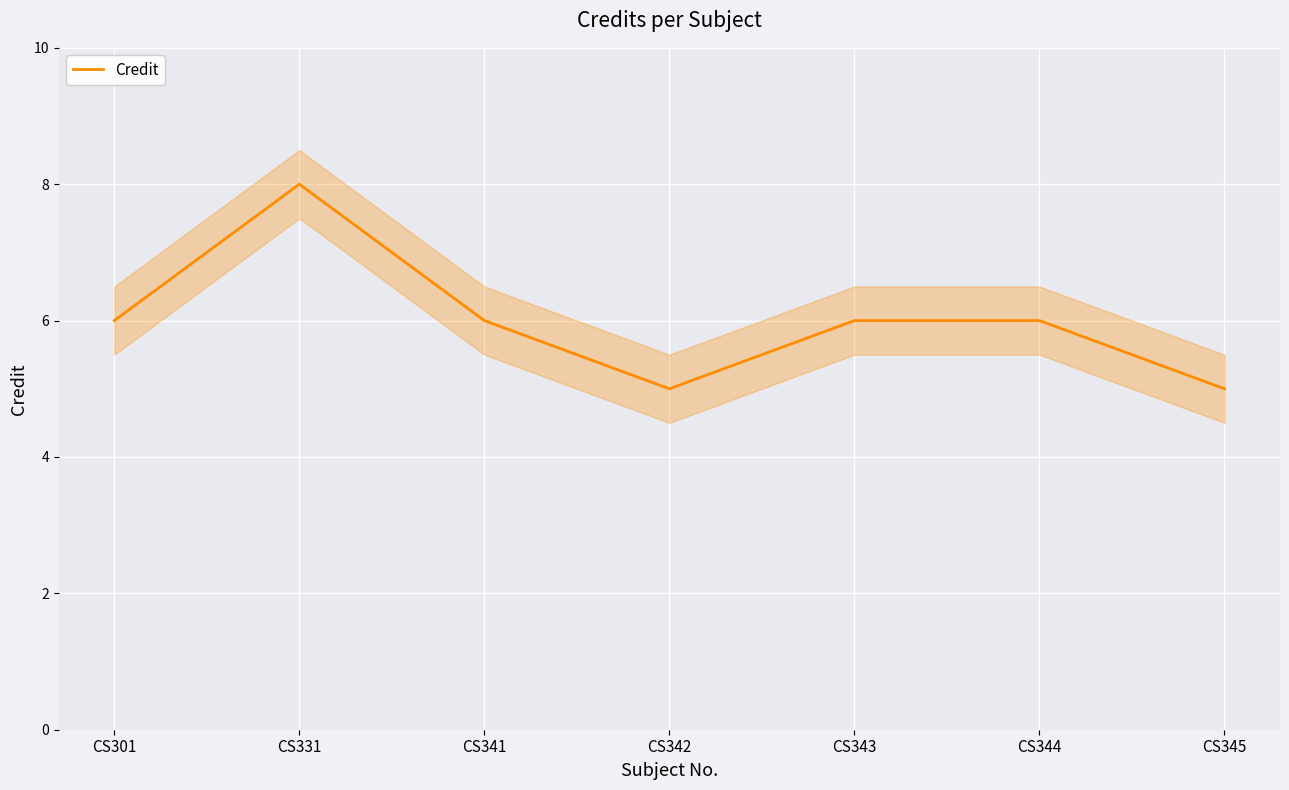

Which has a higher value, CS331 or CS341?

CS331